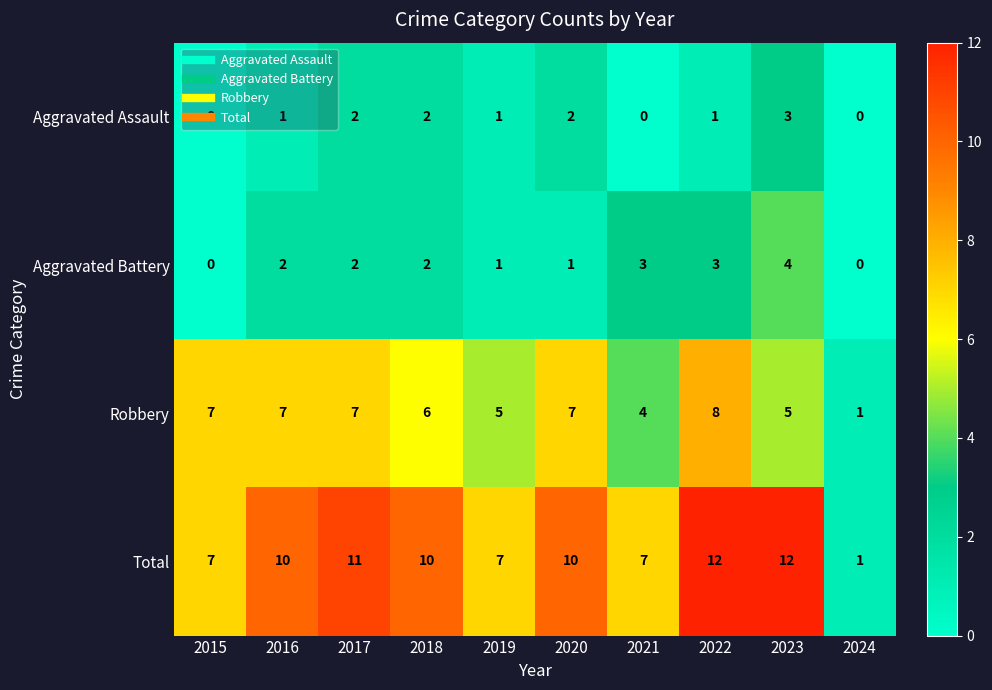

What is the difference between the second highest and second lowest values in the Aggravated Battery series?

3